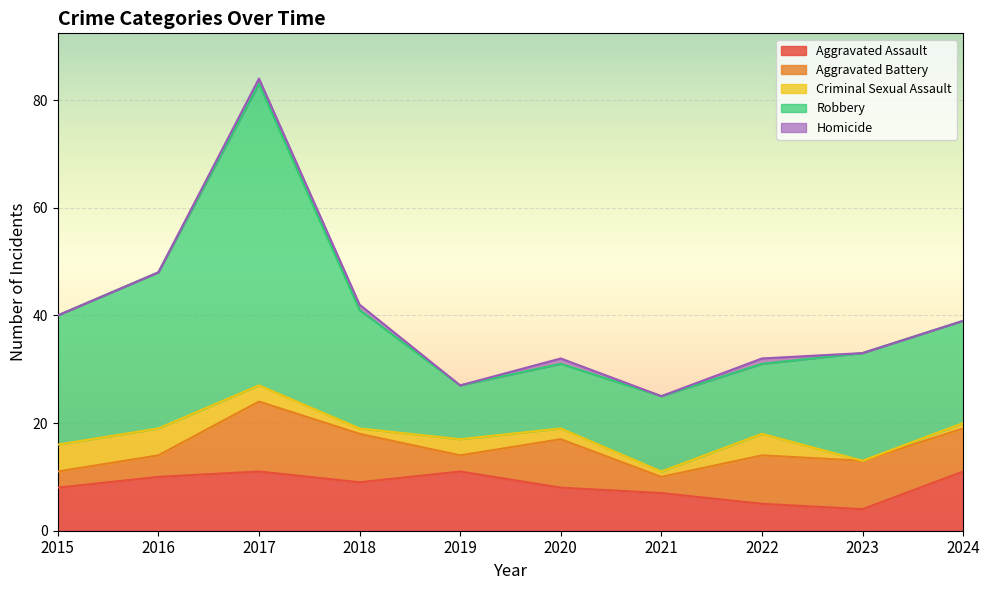

Which series has the largest range (max minus min)?

Robbery